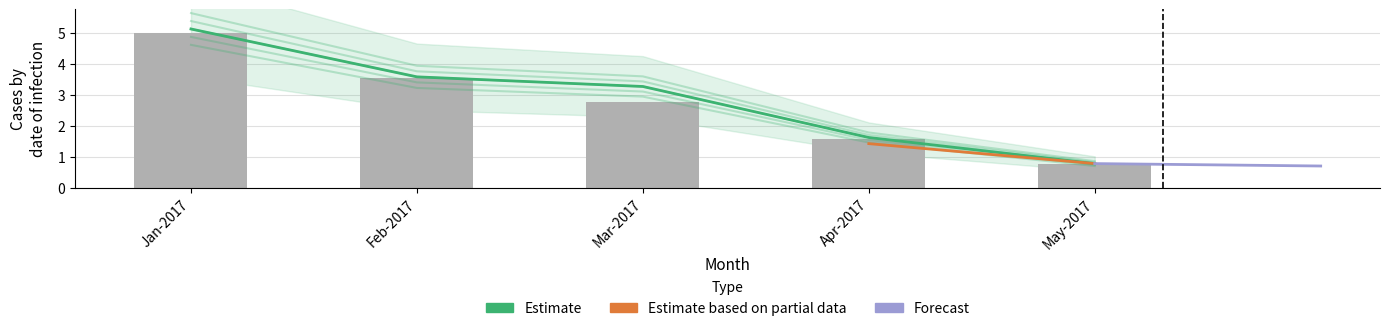

Does the chart contain stacked bars?

No